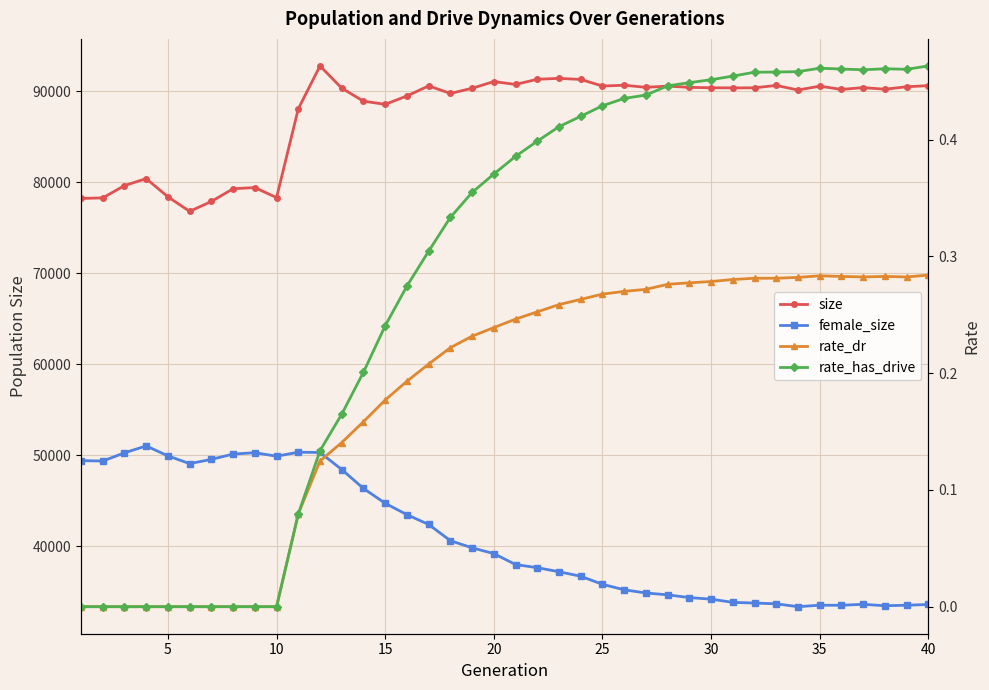

True or false: rate_dr has more than 0 interior local peaks.

True